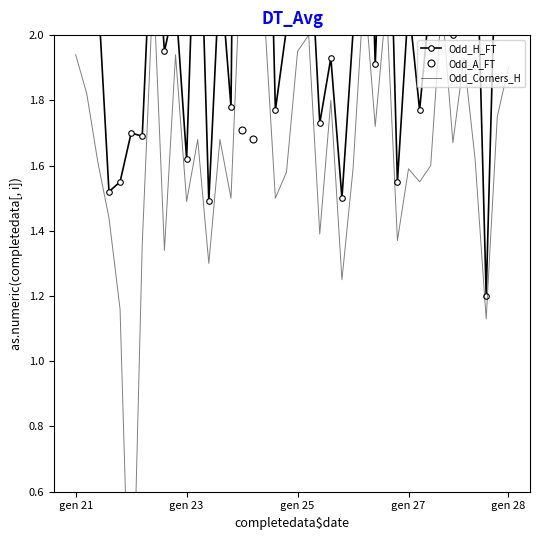

What is the greatest value displayed?

13.9